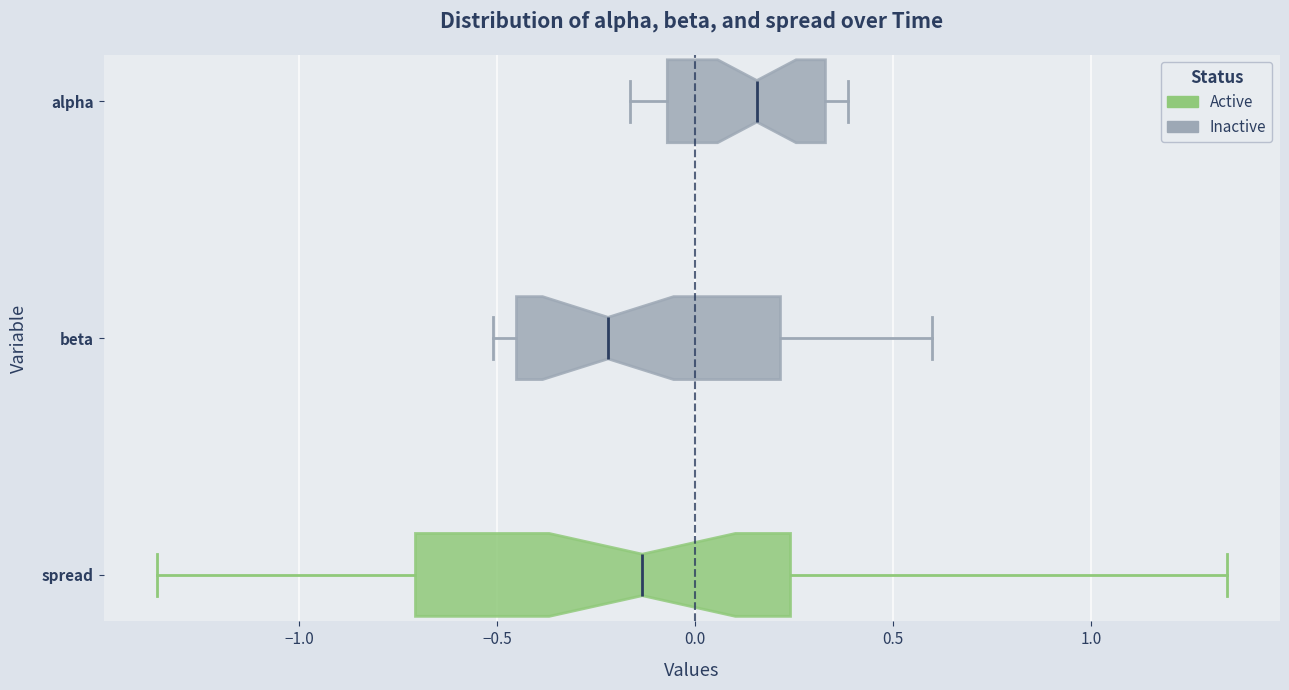

Where does the median line of the box for alpha sit on the x-axis? The values are not printed on the chart, so give them approximately, as read against the axis.

0.15